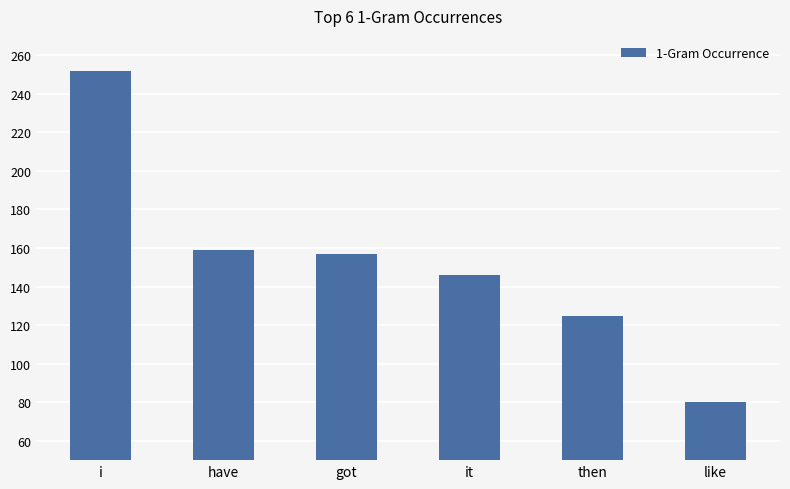

What is the change in value from i to have?

-93